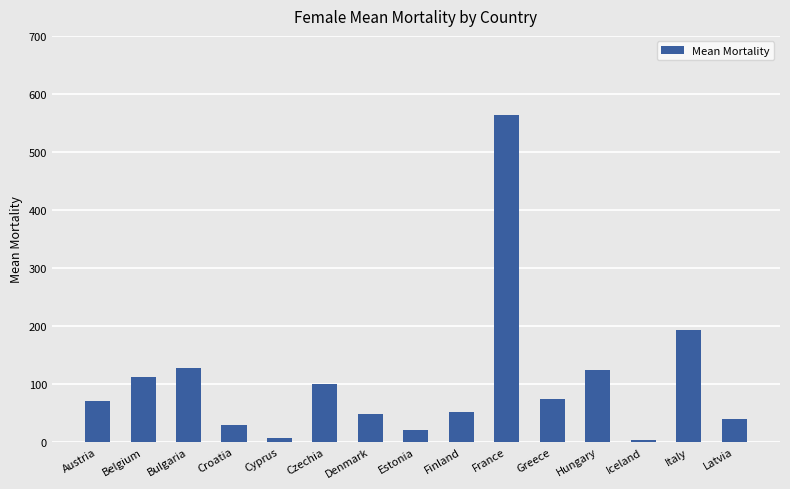

What is the label of the 4th bar from the left?

Croatia